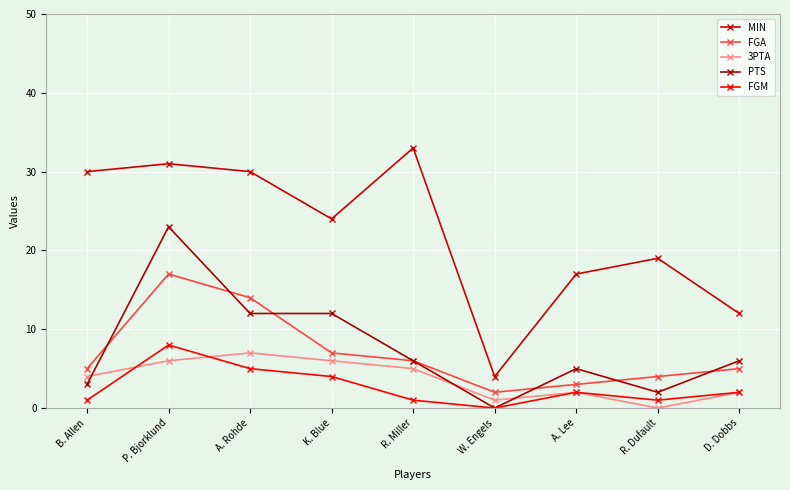

True or false: FGA and MIN intersect in this chart.

False